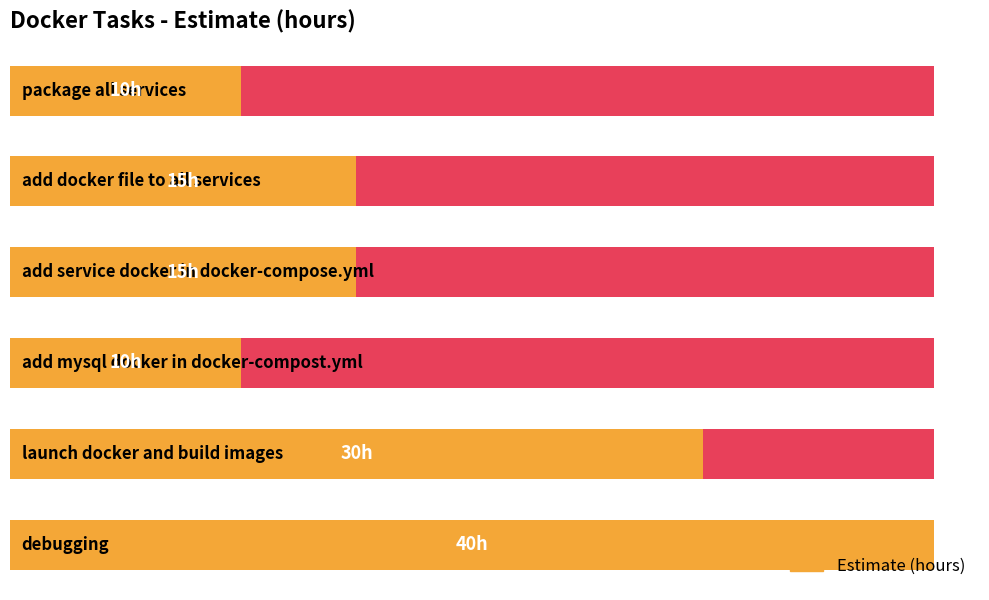

How many values exceed 15?

2